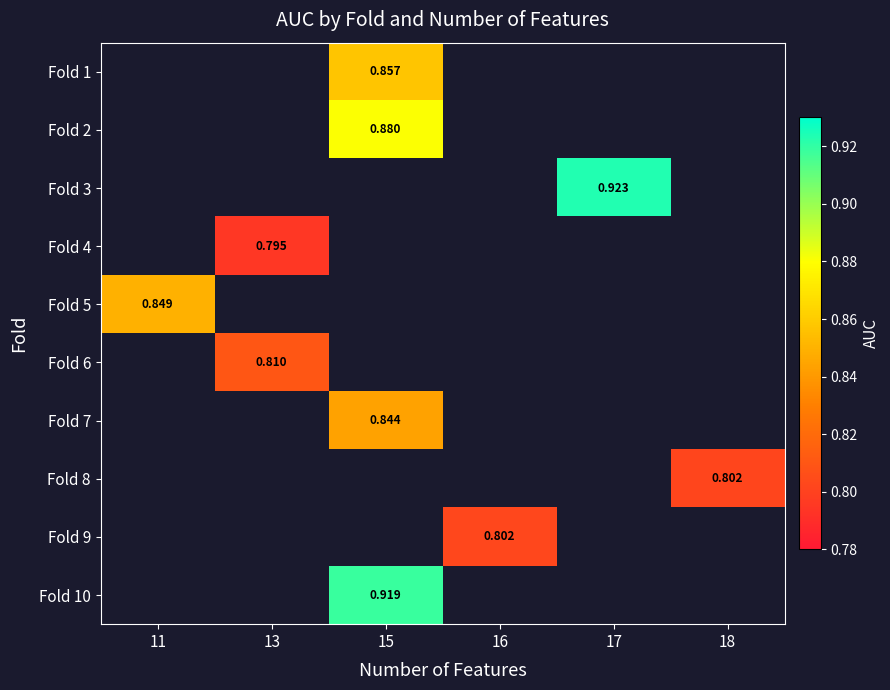

How many categories are shown in the chart?

6